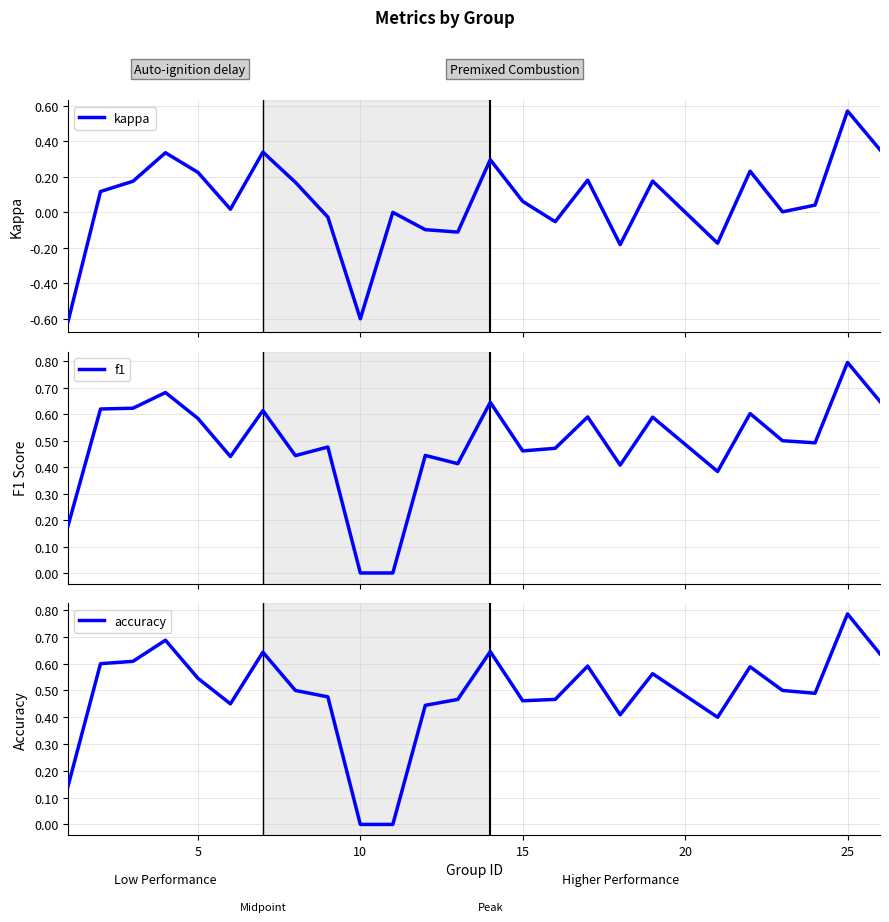

Reading left to right, transcribe all the data shown in this chart.

kappa: -0.6	0.1	0.2	0.3	0.2	0.0	0.3	0.2	-0.0	-0.6	0.0	-0.1	-0.1	0.3	0.1	-0.1	0.2	-0.2	0.2	-0.2	0.2	0.0	0.0	0.6	0.4
f1: 0.2	0.6	0.6	0.7	0.6	0.4	0.6	0.4	0.5	0.0	0.0	0.4	0.4	0.6	0.5	0.5	0.6	0.4	0.6	0.4	0.6	0.5	0.5	0.8	0.6
accuracy: 0.1	0.6	0.6	0.7	0.5	0.5	0.6	0.5	0.5	0.0	0.0	0.4	0.5	0.6	0.5	0.5	0.6	0.4	0.6	0.4	0.6	0.5	0.5	0.8	0.6